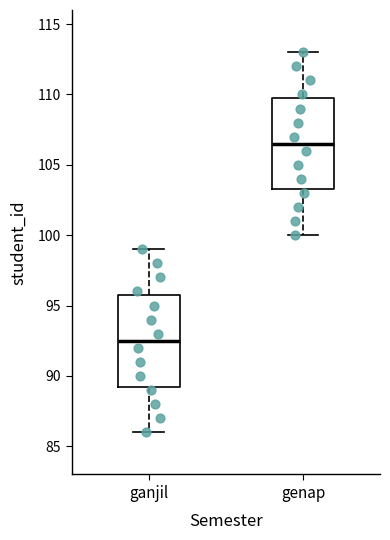

Reading left to right, read every box against the y-axis: the position of its median line, the range the box covers, and the ends of its whiskers. The values are not printed on the chart, so give them approximately, as read against the axis.

ganjil: median 92.5, box 89.5 to 96.0, whiskers 86.0 to 99.0
genap: median 106.5, box 103.5 to 110.0, whiskers 100.0 to 113.0